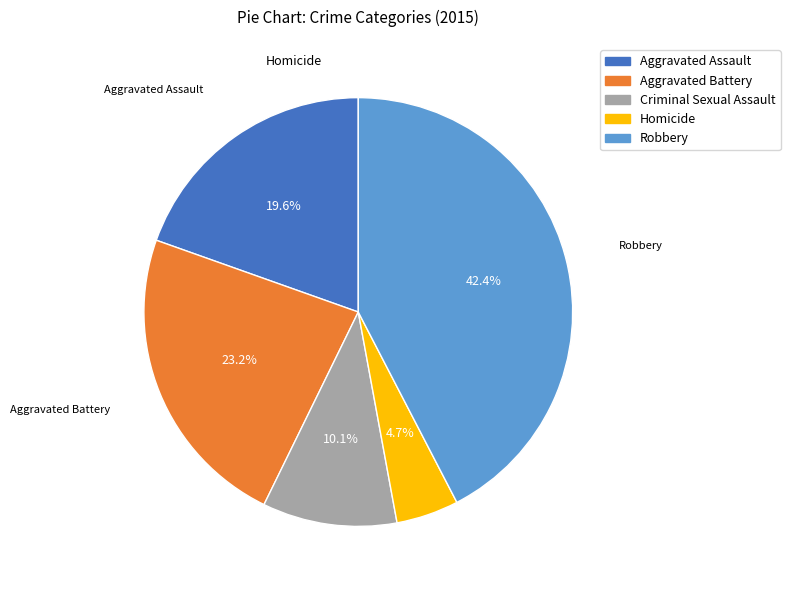

How much of the chart is everything except Homicide?

95.3%